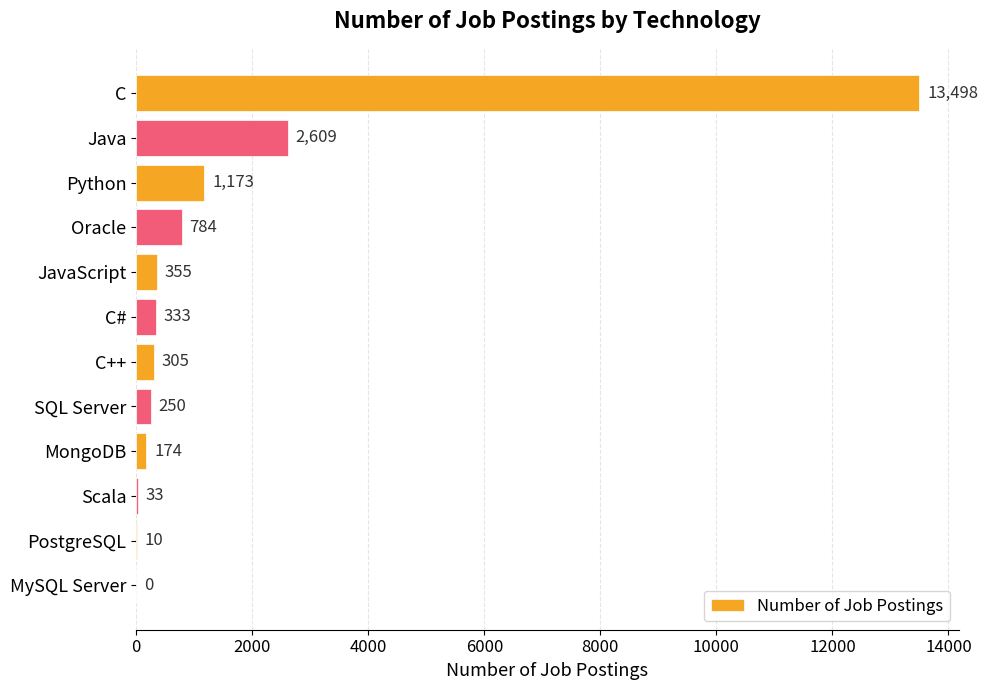

Does the chart contain stacked bars?

No